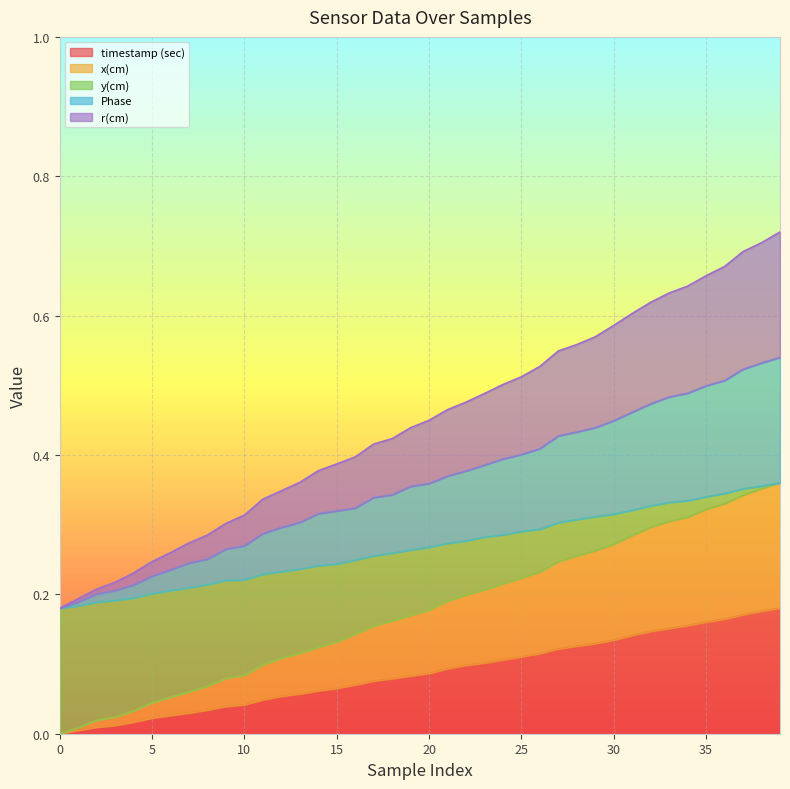

What are all the series names shown in the legend?

timestamp (sec), x(cm), y(cm), Phase, r(cm)